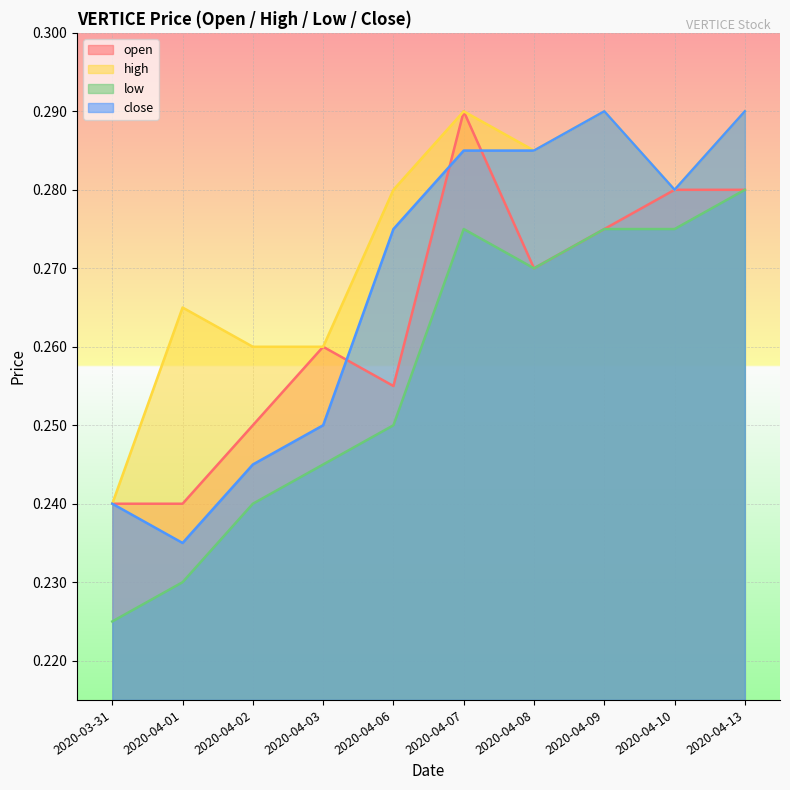

At which label does high reach its minimum?

2020-03-31